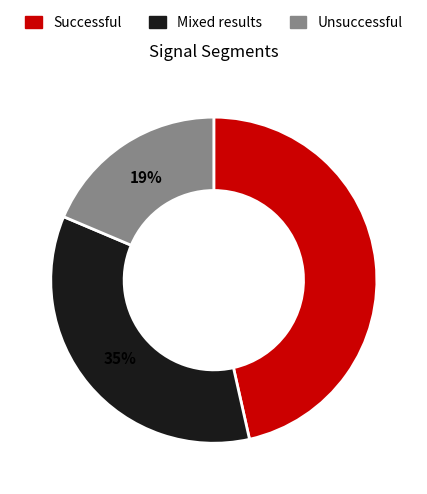

Is there a majority slice in this chart?

No